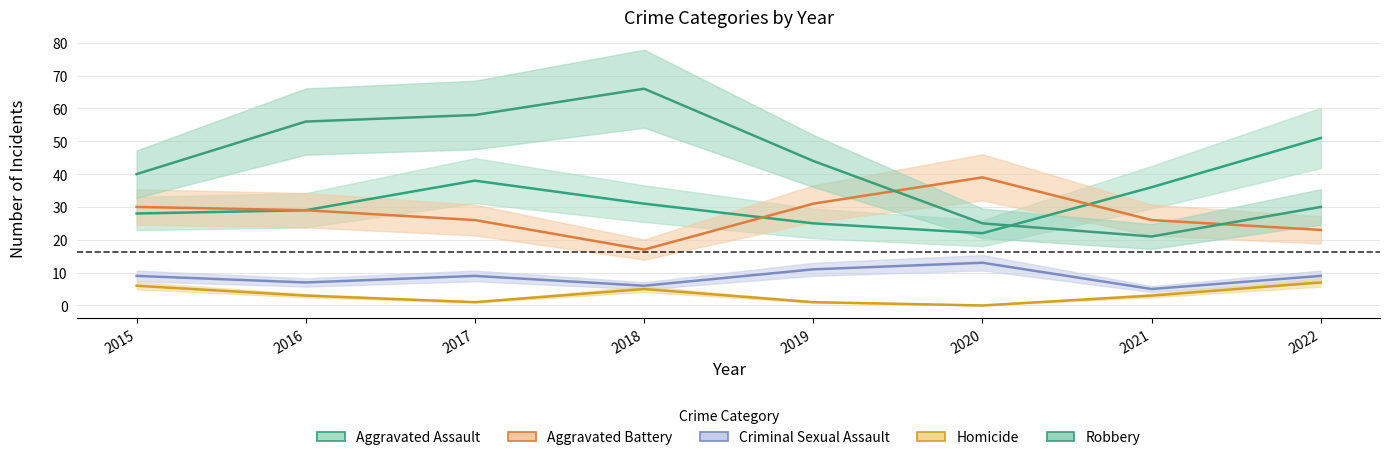

Which has a higher value, 2019 or 2022?

2022